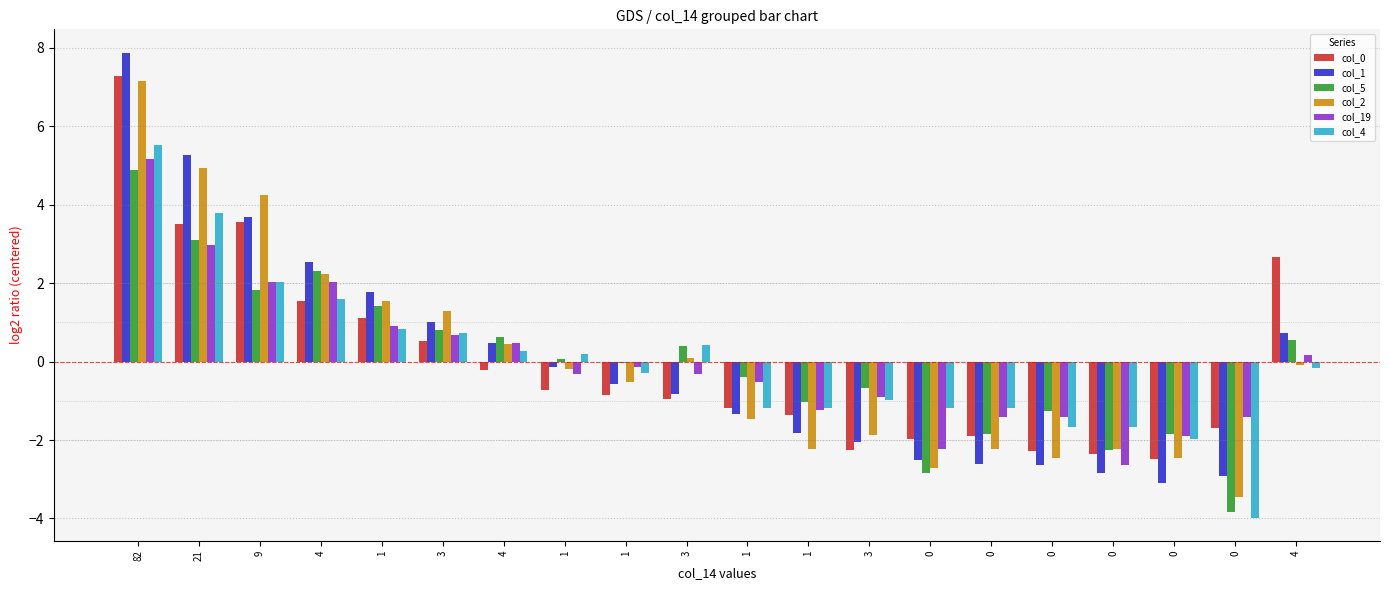

At which label is col_19 closest to 1?

1